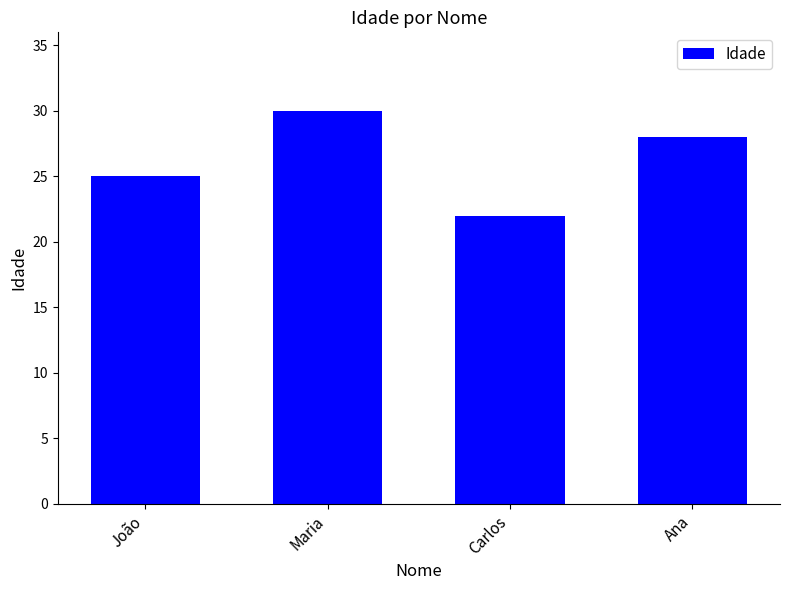

Is it true that the value at João is 25?

True